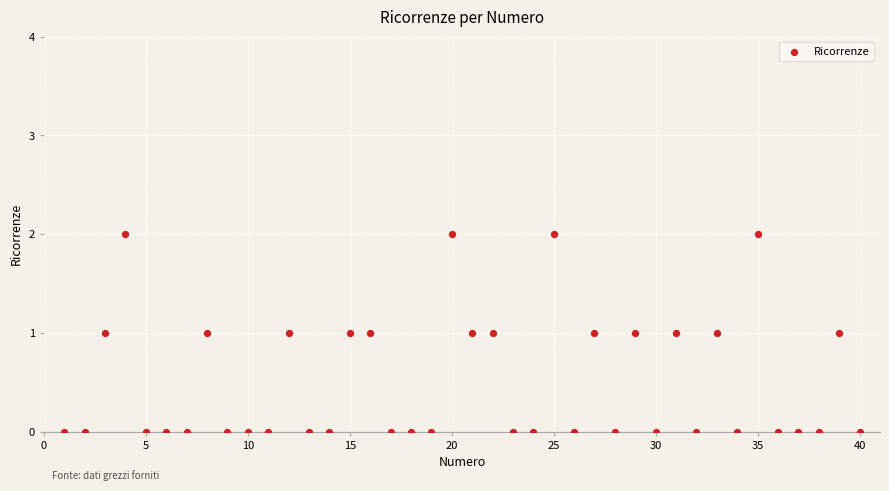

What is the range of X values (max minus min)?

39